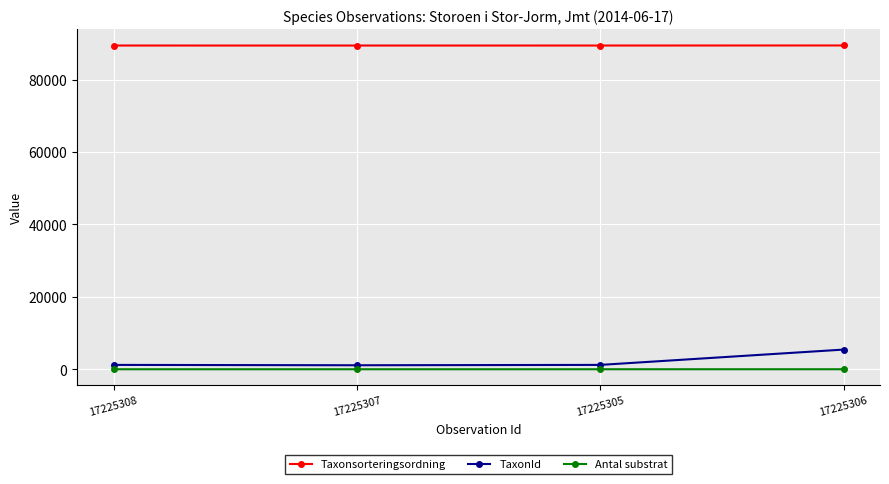

True or false: TaxonId and Taxonsorteringsordning intersect in this chart.

False